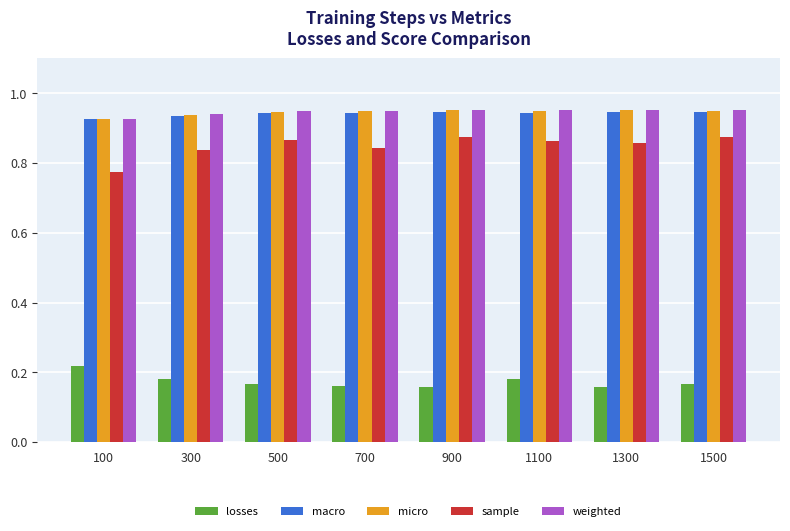

What is the sum of all sample values?

6.8